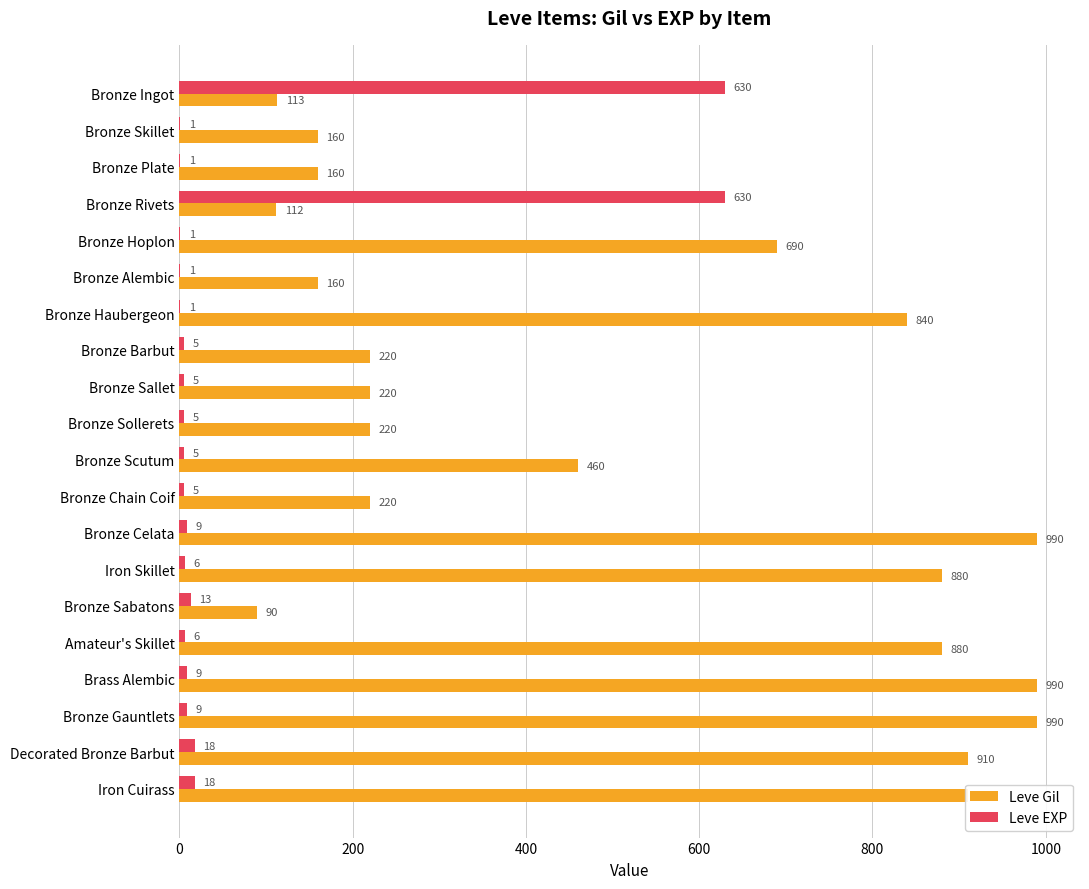

What is the maximum value shown in the chart?

990